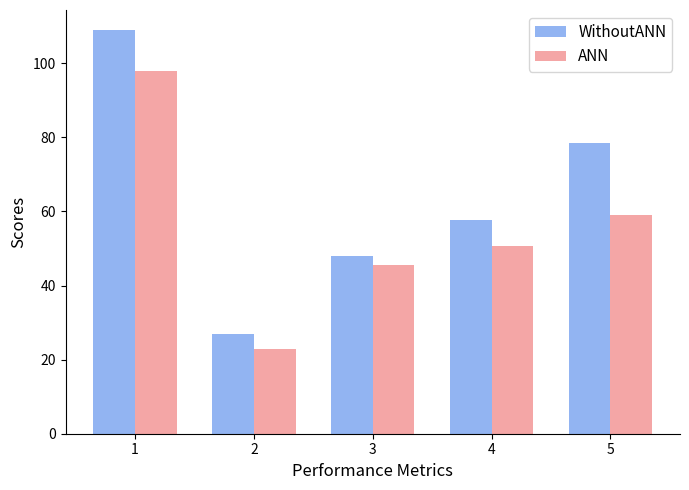

What is the spread (max minus min) of values at 4?

6.9